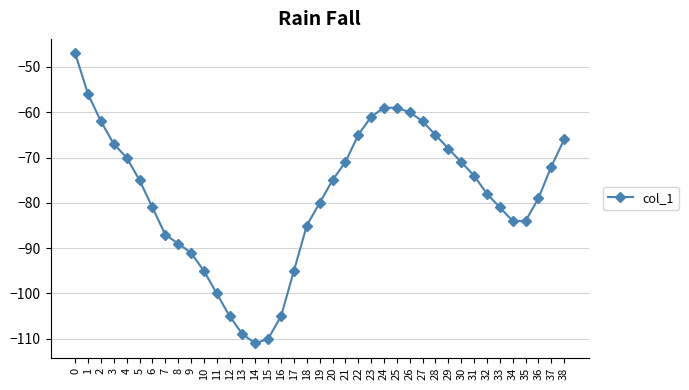

True or false: there are more than 2 points higher than both neighbors.

False